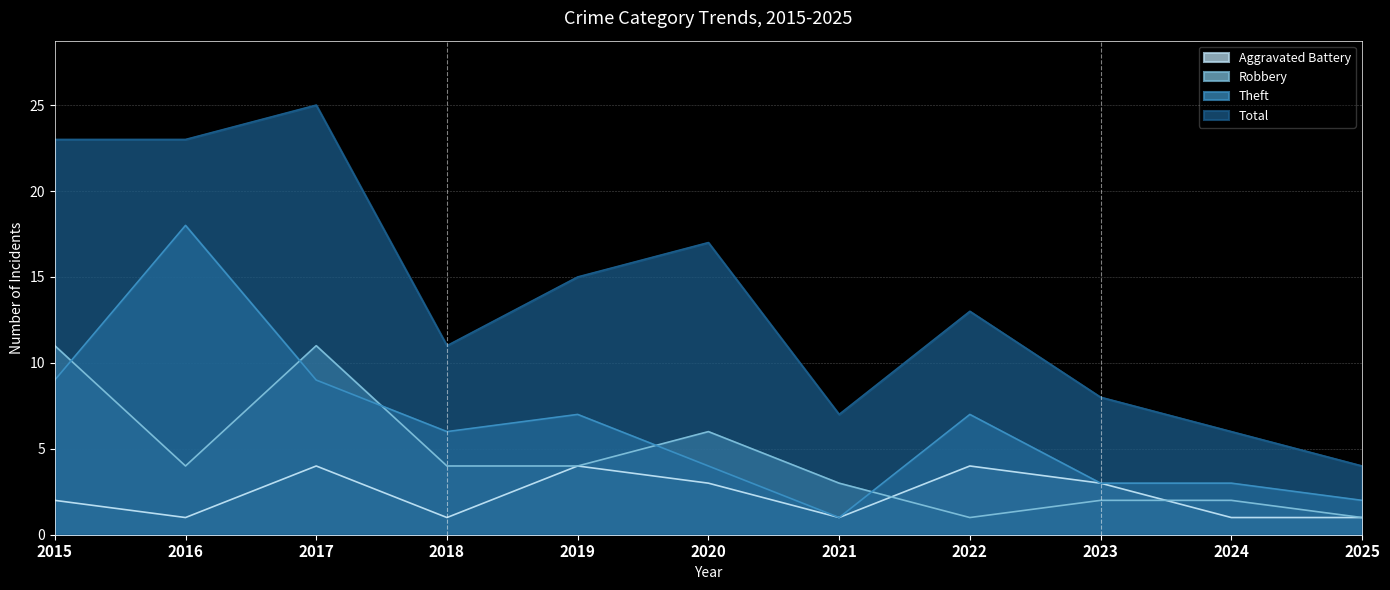

Reading right to left, list all the values displayed in this chart.

Aggravated Battery: 2025=1	2024=1	2023=3	2022=4	2021=1	2020=3	2019=4	2018=1	2017=4	2016=1	2015=2
Robbery: 2025=1	2024=2	2023=2	2022=1	2021=3	2020=6	2019=4	2018=4	2017=11	2016=4	2015=11
Theft: 2025=2	2024=3	2023=3	2022=7	2021=1	2020=4	2019=7	2018=6	2017=9	2016=18	2015=9
Total: 2025=4	2024=6	2023=8	2022=13	2021=7	2020=17	2019=15	2018=11	2017=25	2016=23	2015=23